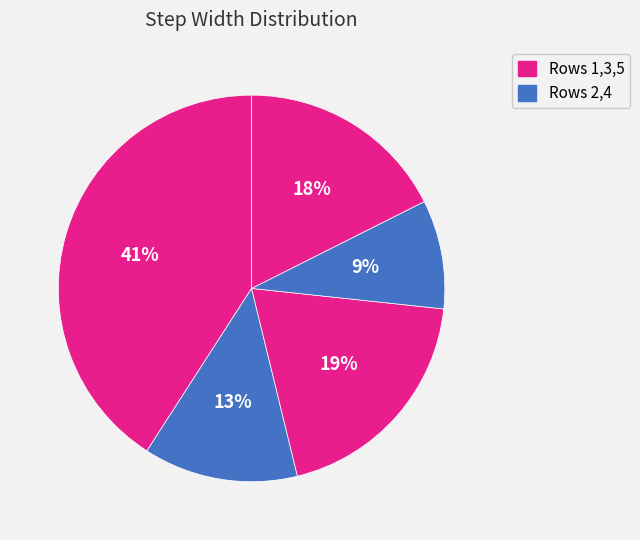

Count the number of slices in the pie.

5